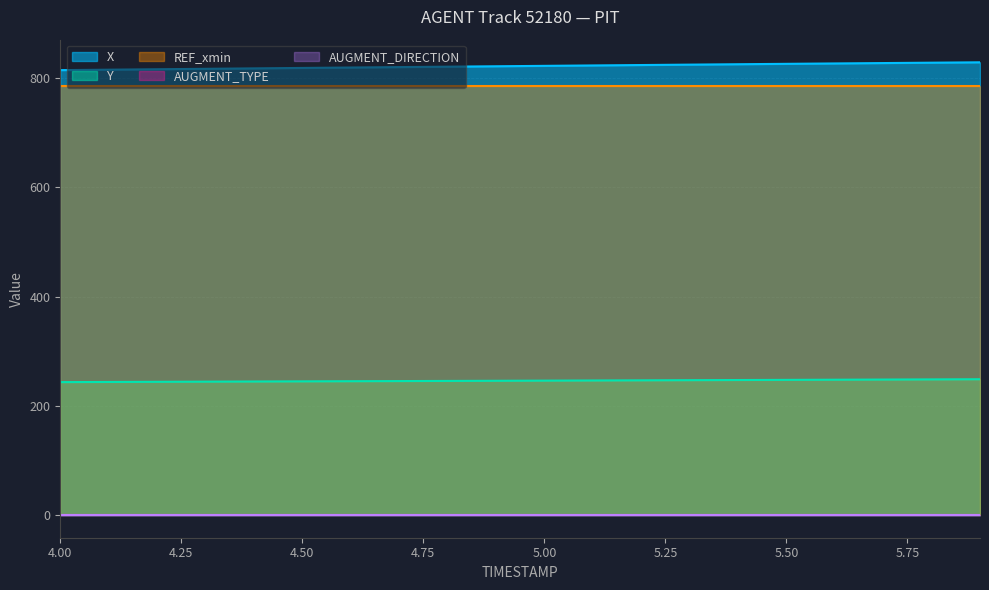

How many lines are shown in the chart?

5